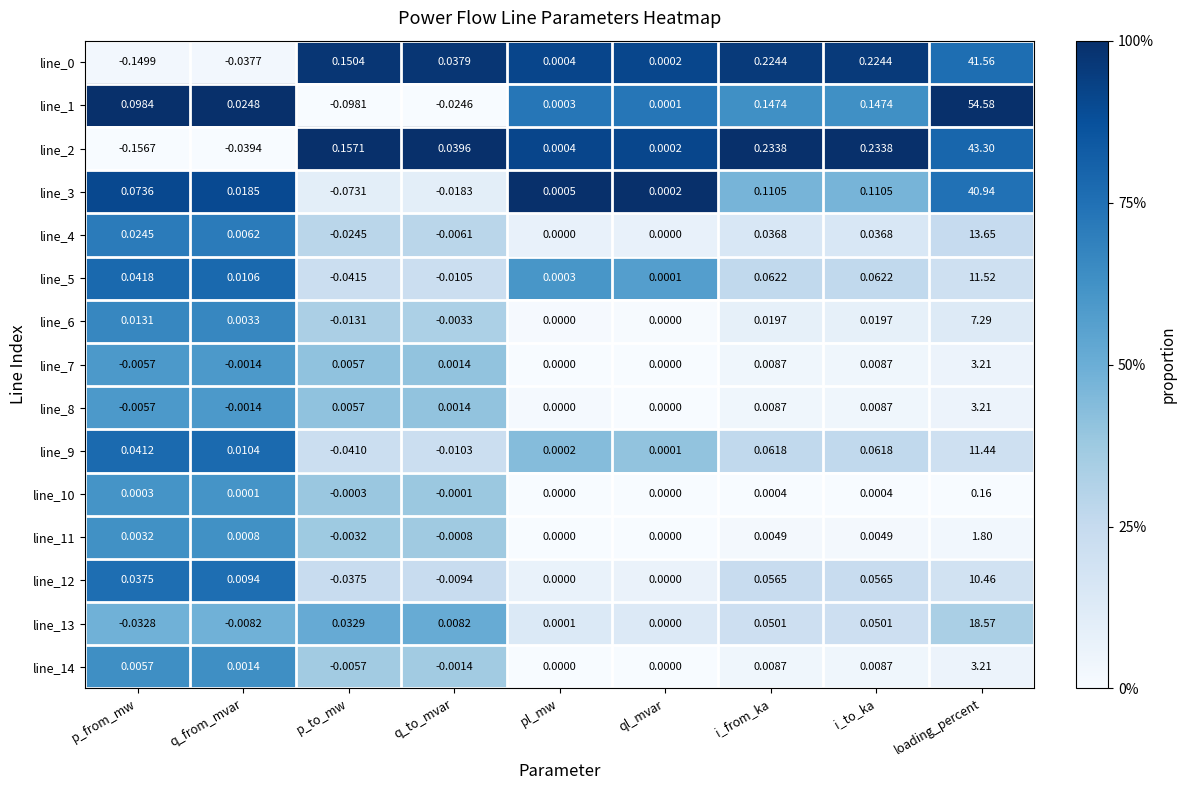

At which category is the sum across all series the highest?

loading_percent